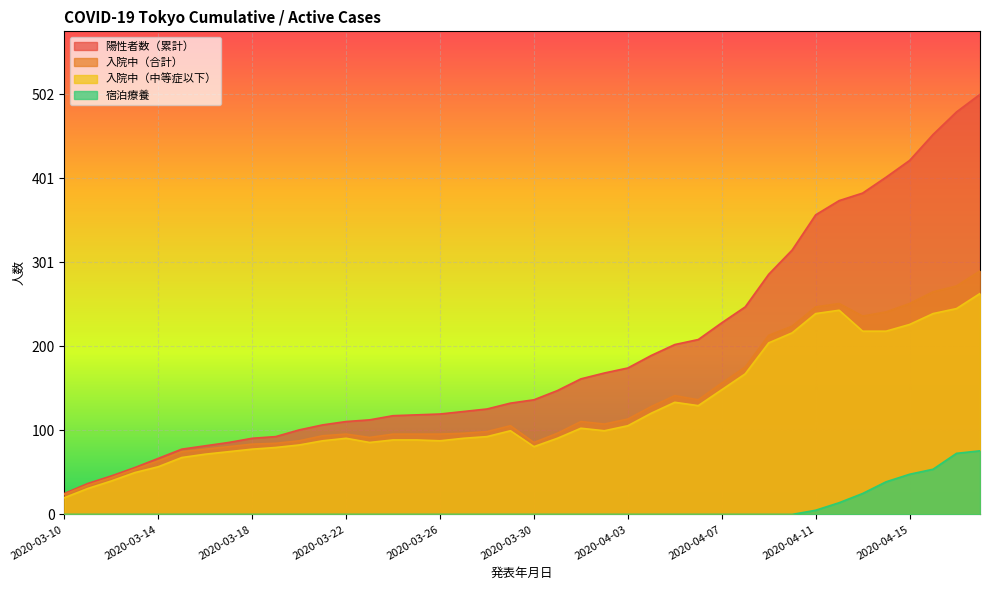

What is the sum of all 入院中（合計） values?

5341